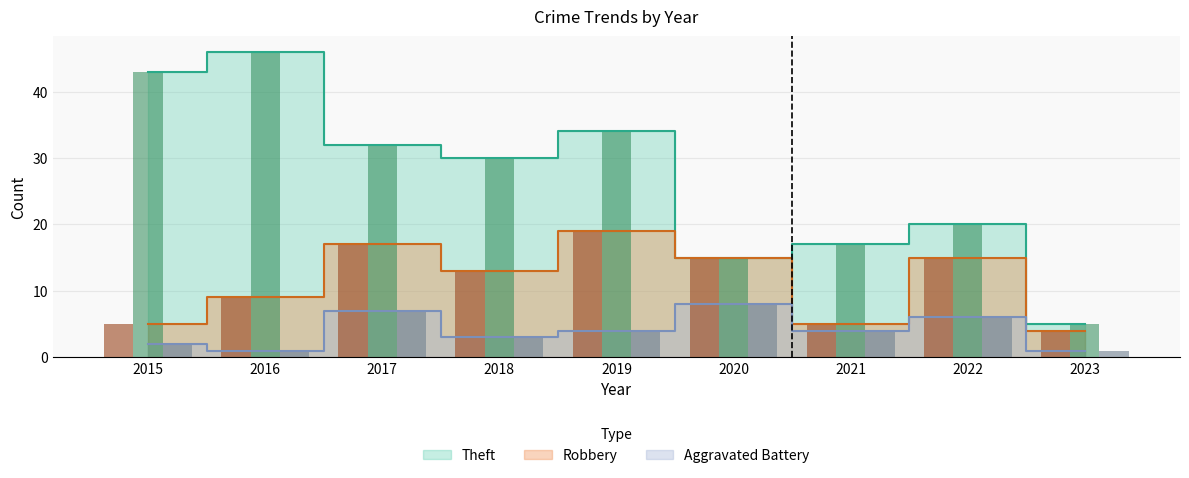

Are the bars horizontal?

No